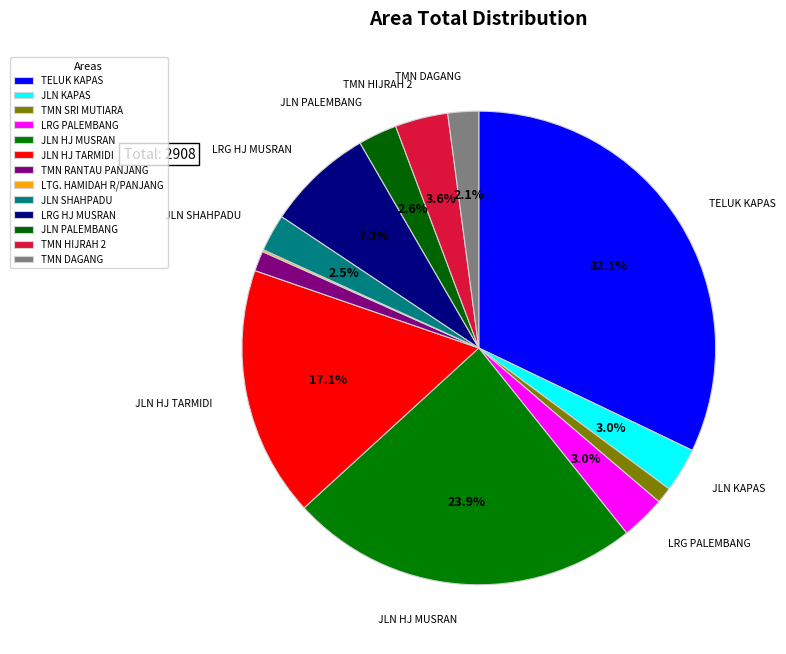

How many slices are in this pie chart?

13